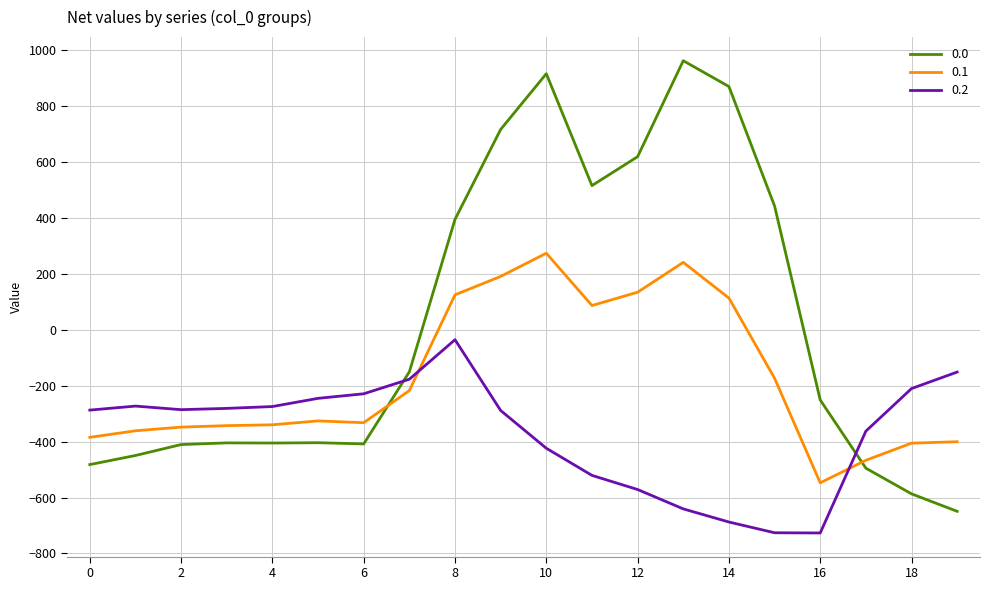

What is the lowest value of the 0.0 series?

-649.2